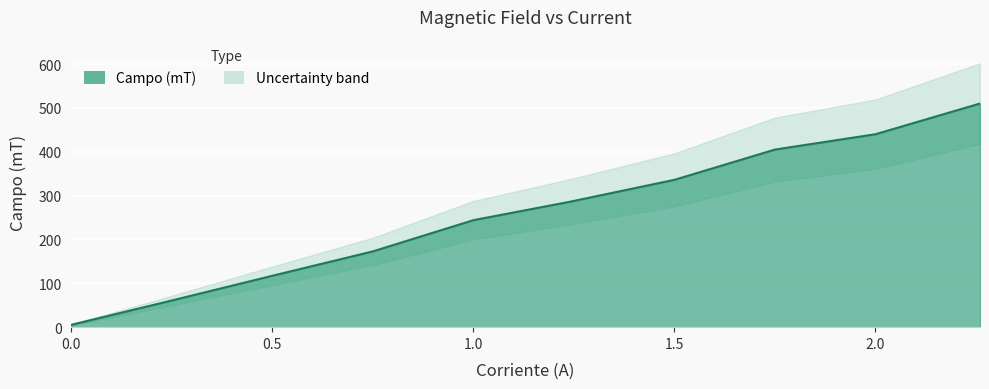

List the labels in order of value, smallest first.

0, 0.24, 0.5, 0.75, 1, 1.24, 1.5, 1.75, 2, 2.26